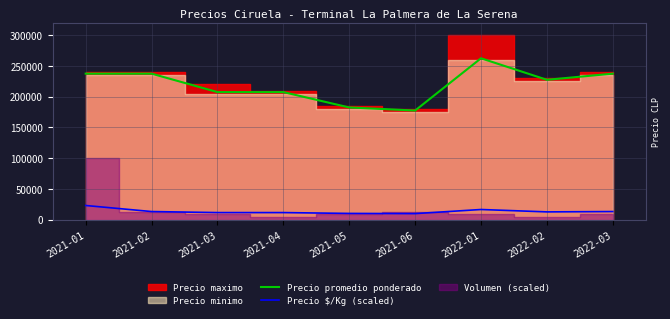

At which category does Precio promedio ponderado reach its first local valley?

2021-06